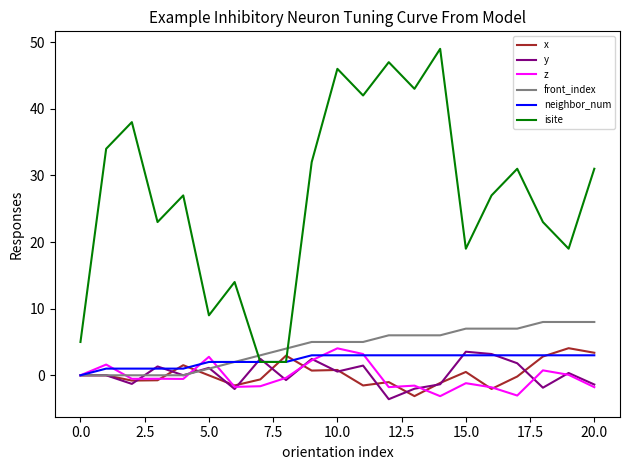

What are all the series names shown in the legend?

x, y, z, front_index, neighbor_num, isite